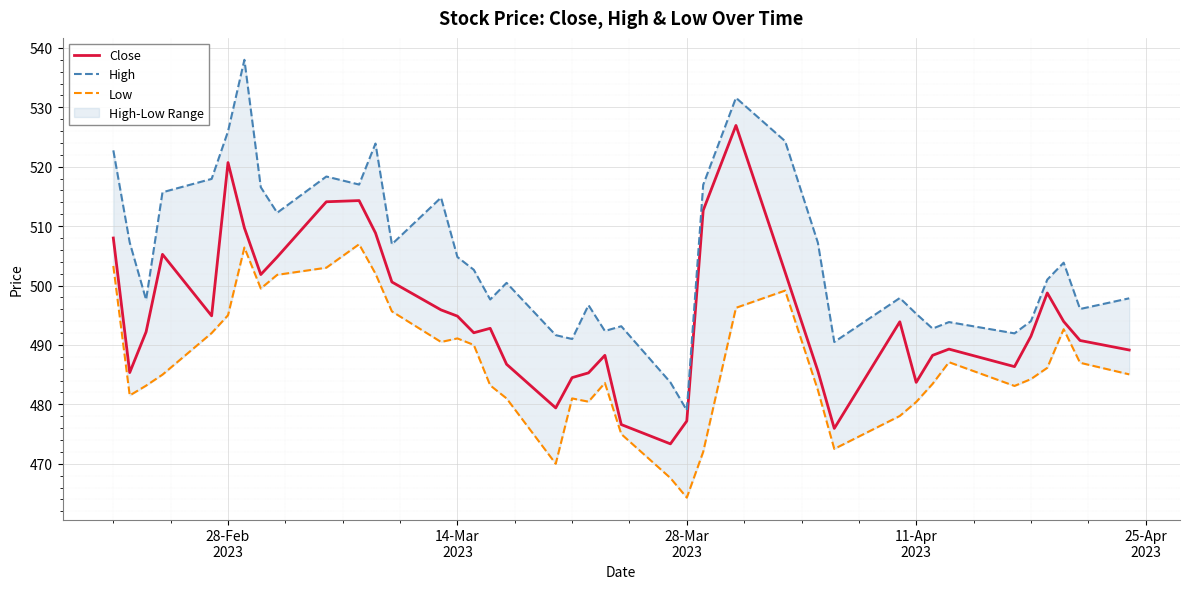

Reading right to left, transcribe all the data shown in this chart.

Close: 489.1	490.8	493.9	498.8	491.4	486.4	489.3	488.2	483.7	493.9	475.9	485.6	502.2	527.0	512.6	477.2	473.4	476.6	488.2	485.3	484.5	479.4	486.8	492.8	492.1	494.9	495.9	500.6	508.9	514.3	514.1	504.8	501.9	509.7	520.7	494.9	505.2	492.2	485.4	508.0
High: 497.9	496.1	503.9	501.0	494.0	491.9	493.9	492.8	495.2	497.9	490.5	507.2	524.3	531.6	517.0	479.0	483.7	493.1	492.4	496.7	491.0	491.6	500.4	497.6	502.6	504.8	514.8	506.9	523.9	517.0	518.4	512.2	516.5	538.0	526.0	518.0	515.7	497.6	507.2	522.8
Low: 485.1	487.0	492.6	486.1	484.2	483.1	487.1	483.4	480.4	478.1	472.5	482.4	499.1	496.2	472.0	464.3	467.6	475.0	483.6	480.4	481.0	470.0	481.0	483.2	490.0	491.1	490.5	495.6	502.0	506.9	503.0	501.8	499.5	506.4	495.0	492.0	485.0	483.1	481.5	503.3